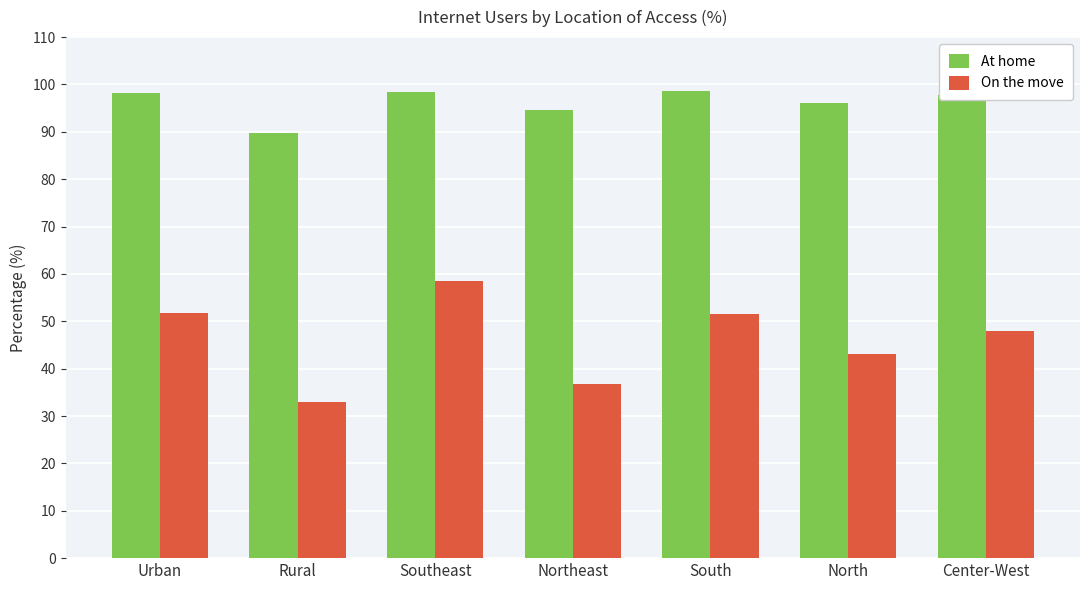

What is the average value of the On the move series?

46.1